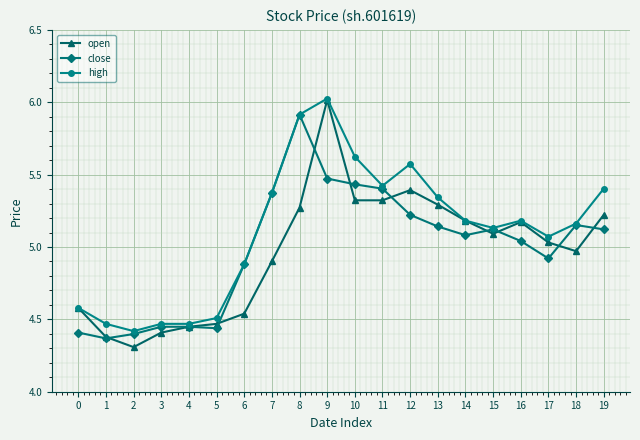

Is it true that open equals 8.0 at 9?

False